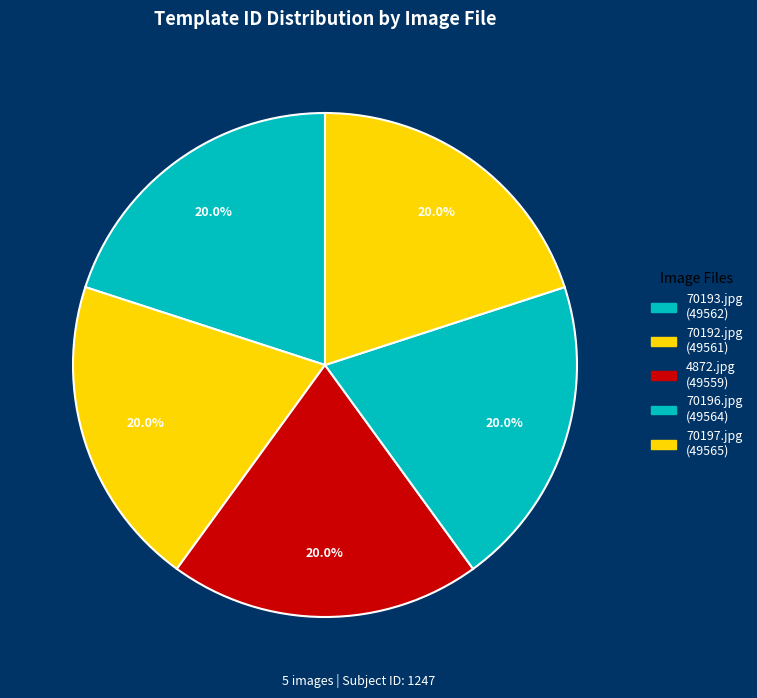

How many segments does this pie chart have?

5